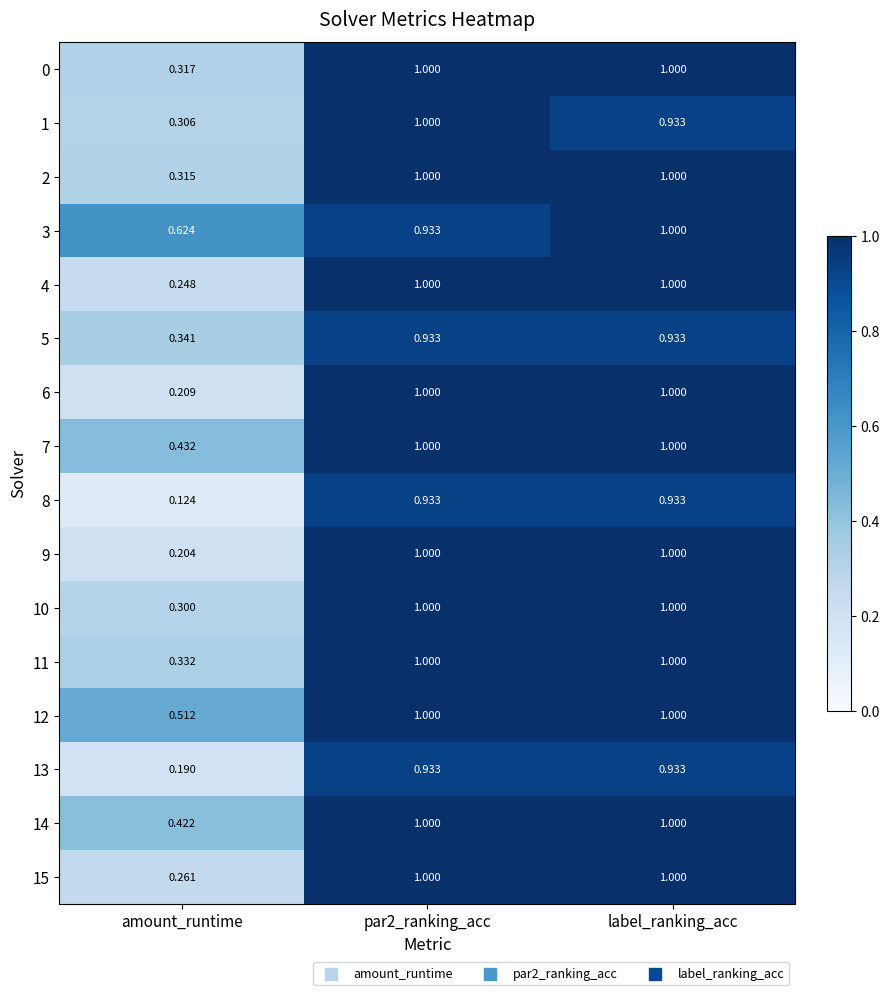

Count the number of data series in this chart.

16